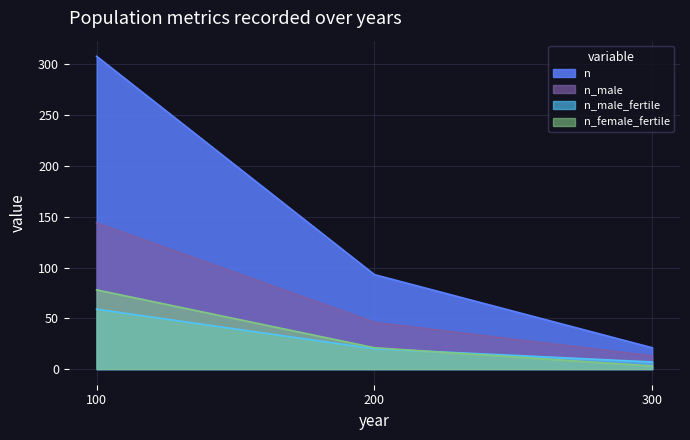

The value of n_female_fertile at 300 is 2. True or false?

False